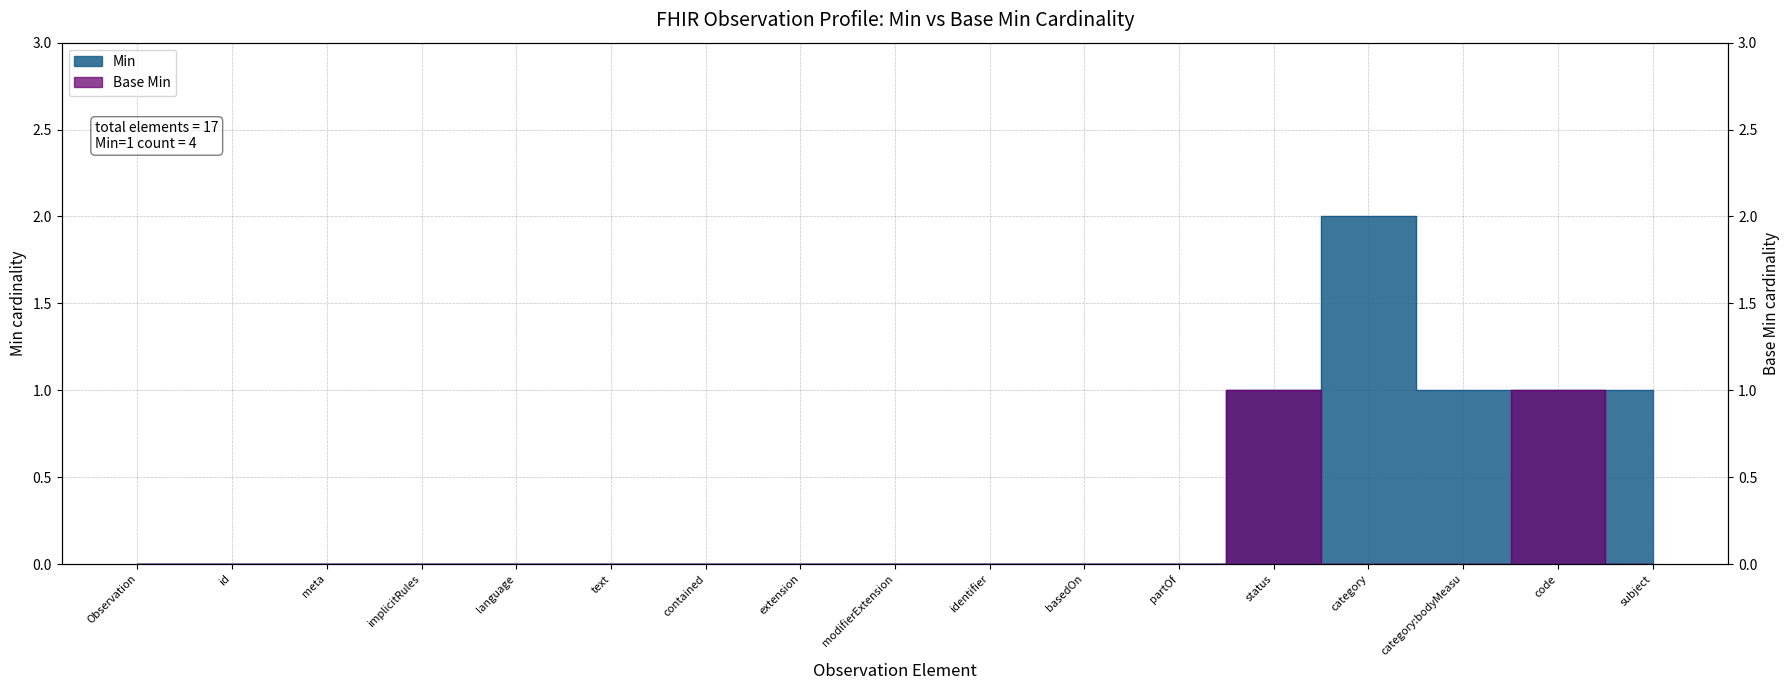

How many lines are shown in the chart?

2